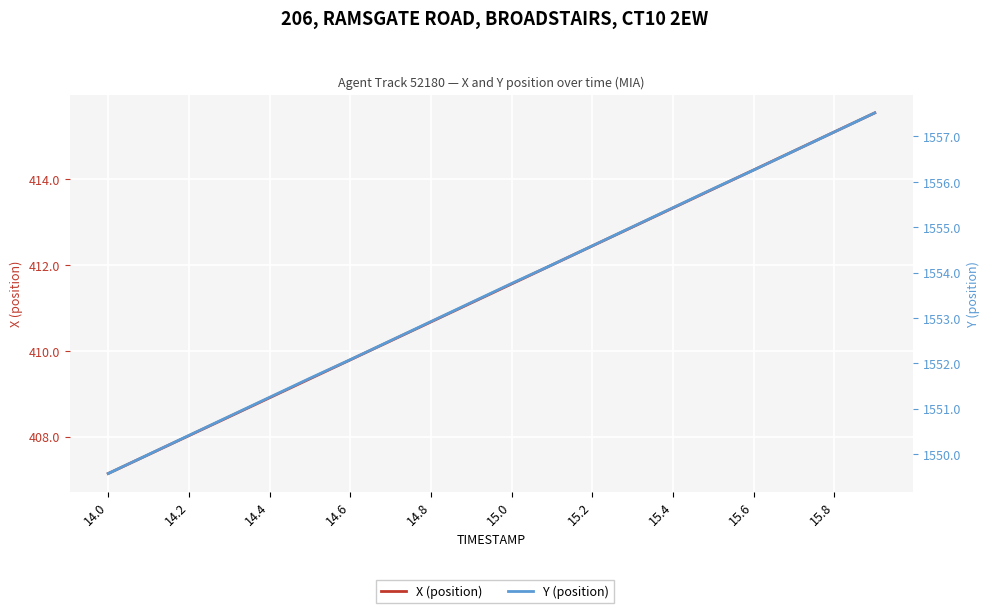

What is the highest value of the Y (position) series?

1557.5